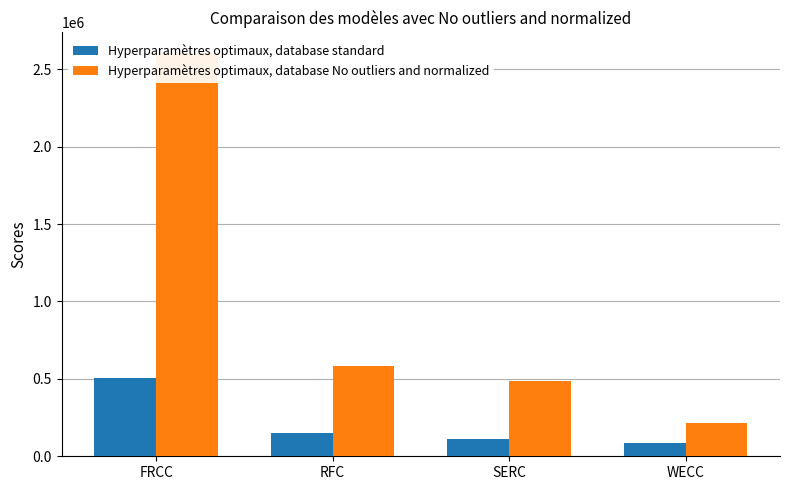

Rank the series at WECC from lowest to highest value.

Hyperparamètres optimaux, database standard, Hyperparamètres optimaux, database No outliers and normalized